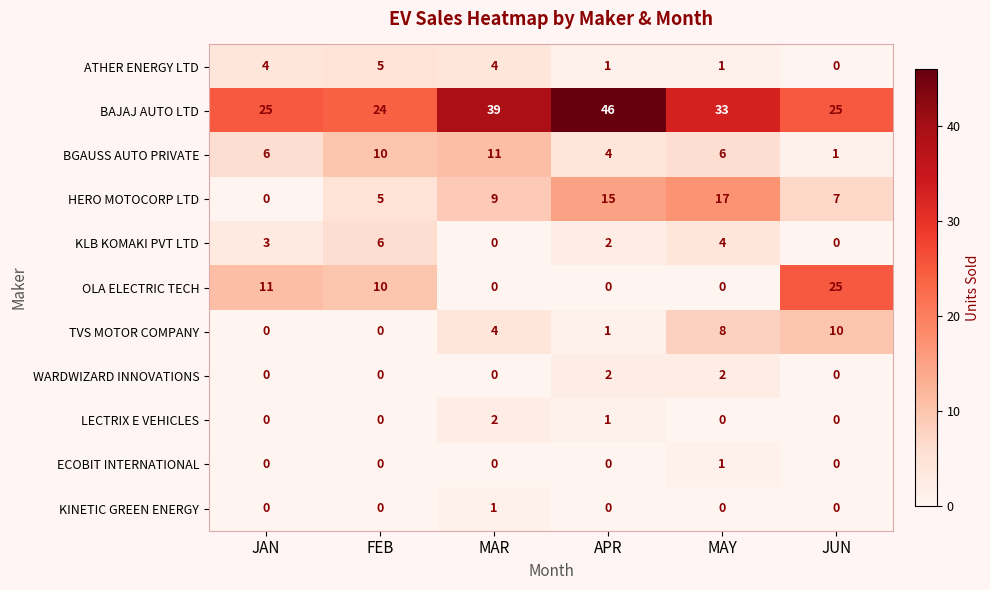

Which series has the widest spread of values?

OLA ELECTRIC TECH